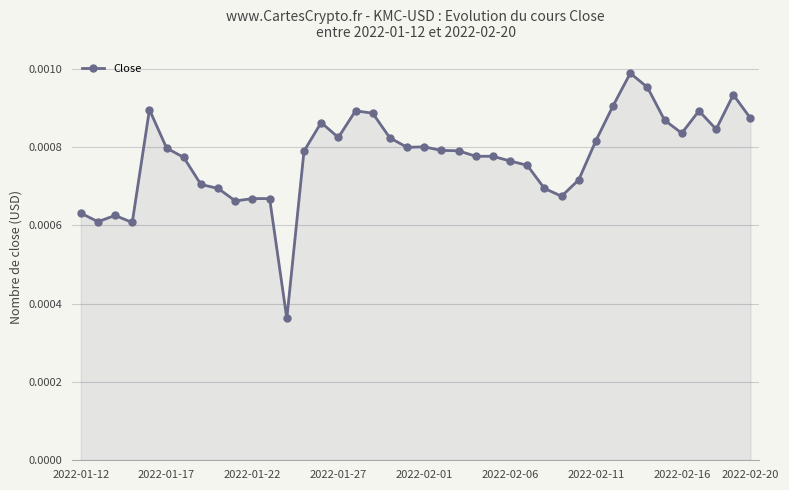

True or false: the data has more than 0 interior local peaks.

True